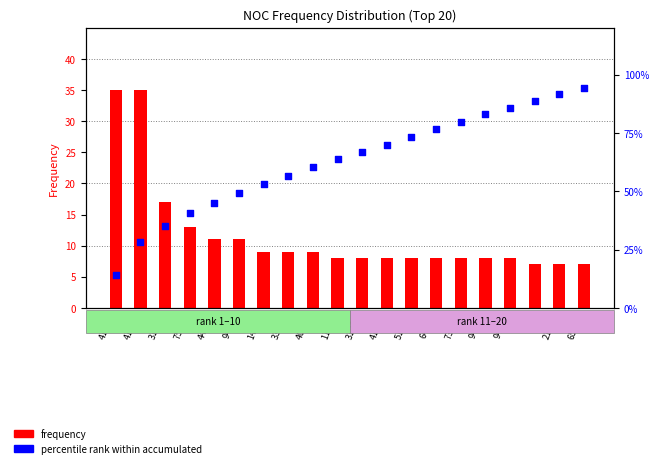

At how many categories does at least one series exceed 73?

8